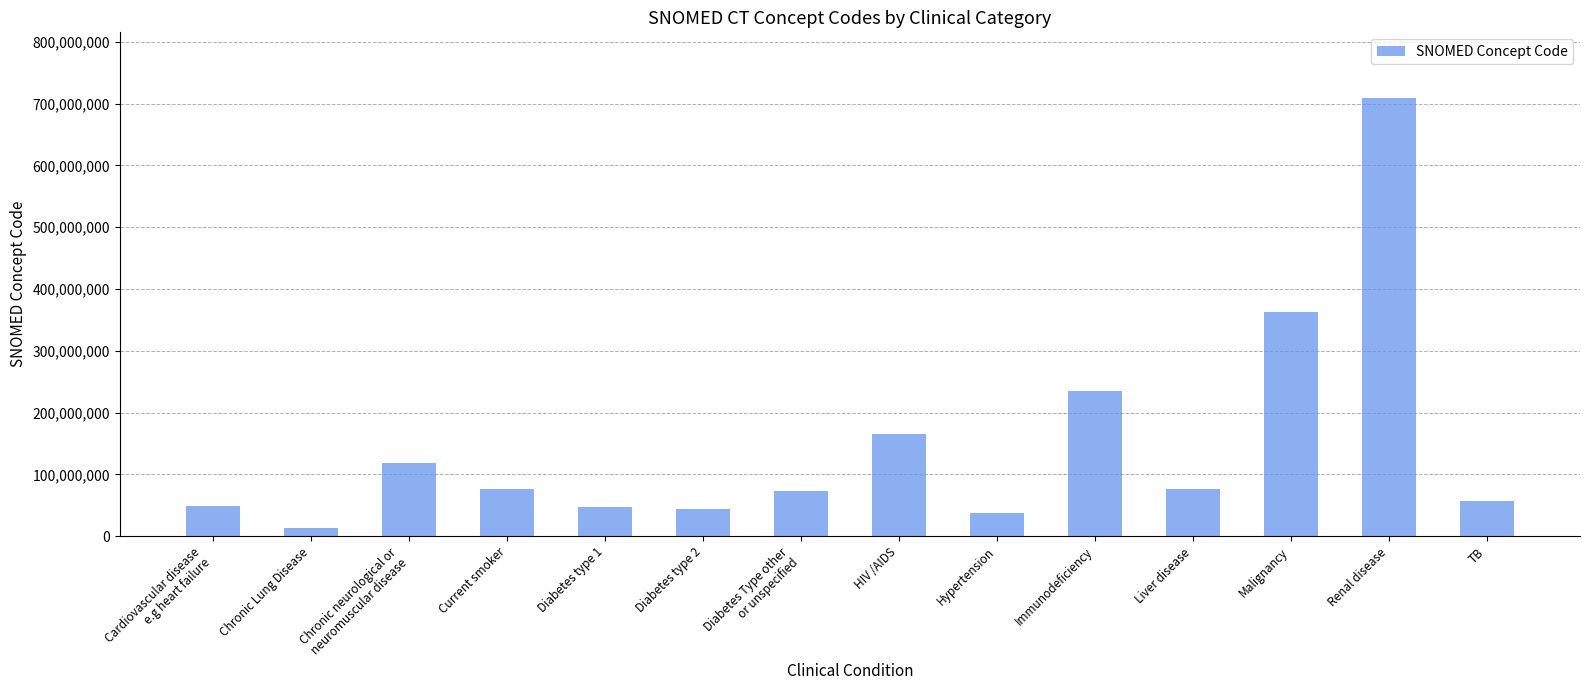

What value does the data have at Diabetes type 2, to the nearest 100?

44054000